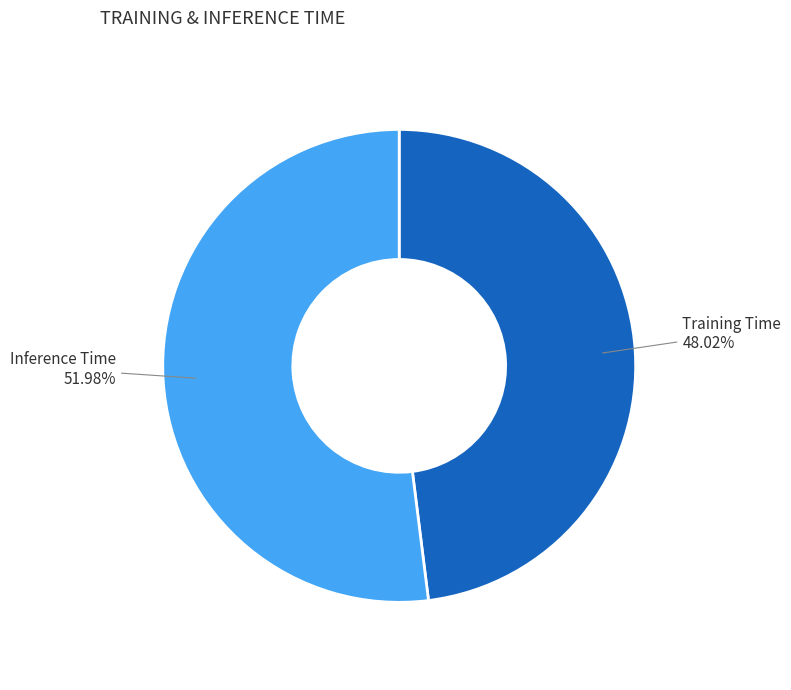

True or false: Training Time accounts for 48% of the total.

True